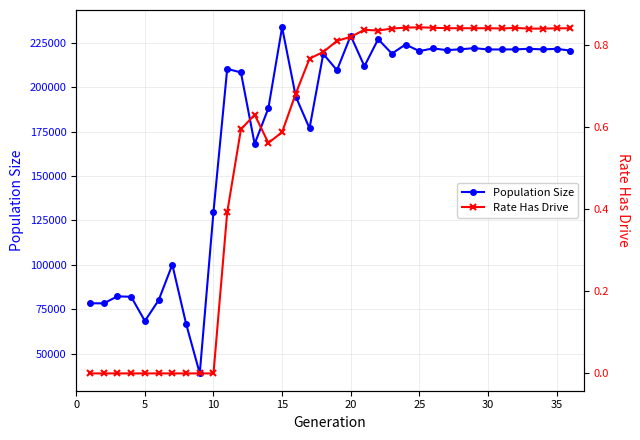

Is this an area chart (filled region under the line)?

No